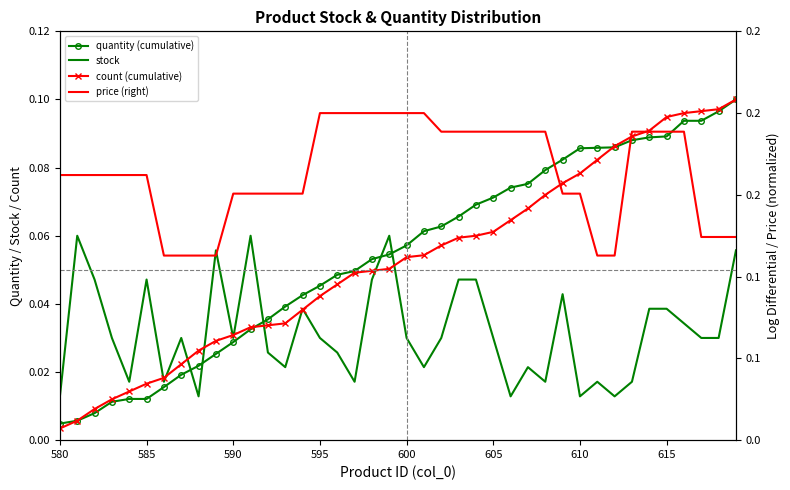

How many data points does each series have?

40